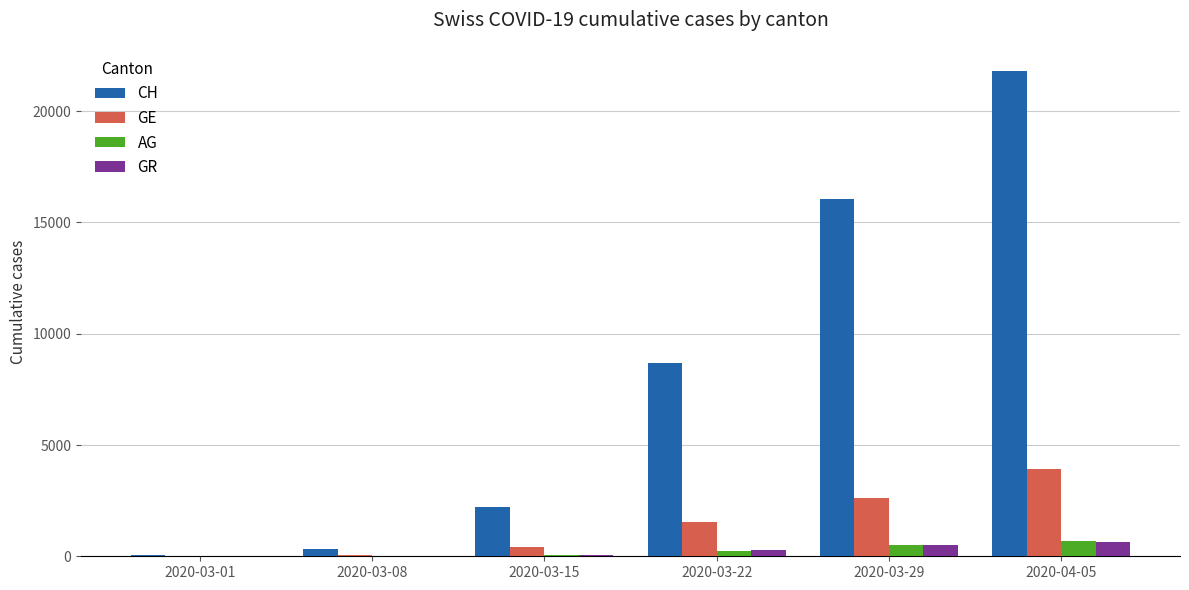

The value of CH at 2020-03-29 is 16060. True or false?

True